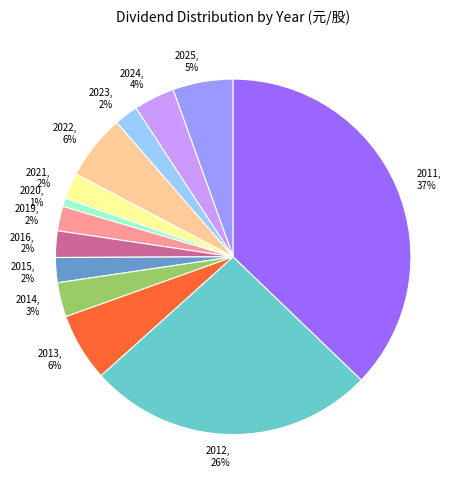

Which slice is the largest?

2011